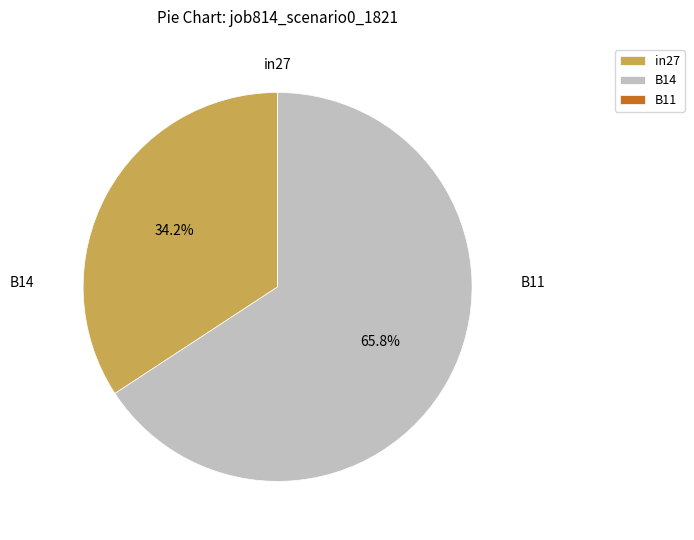

The in27 slice represents 34% of the pie. True or false?

True